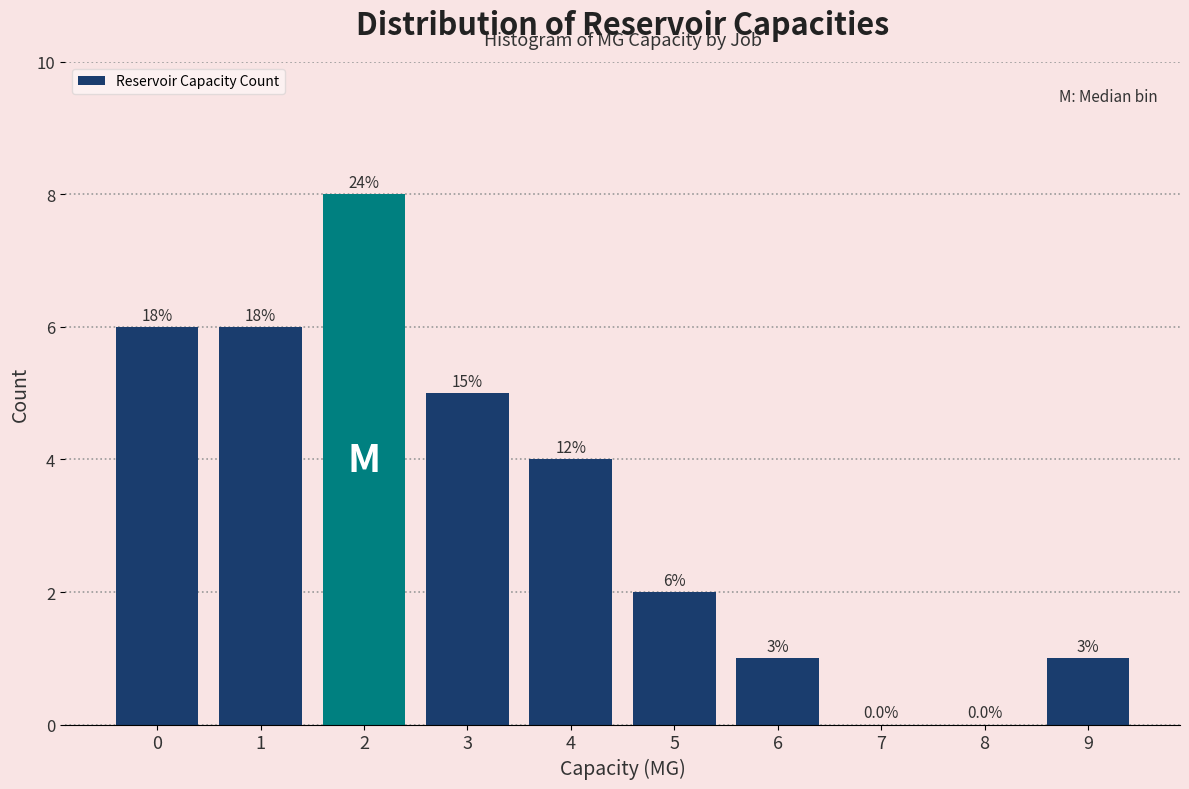

Are the bars horizontal?

No